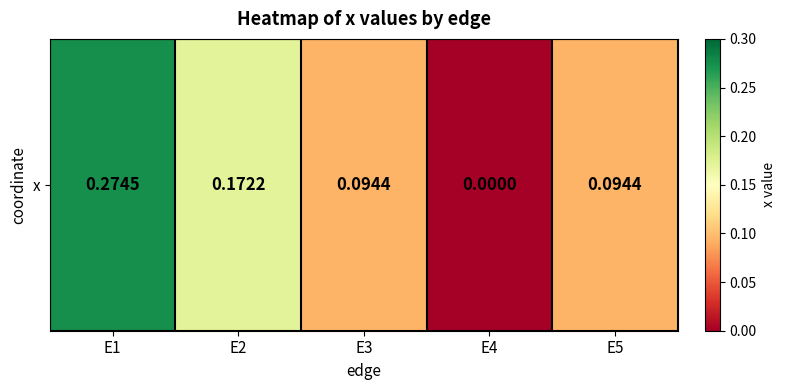

Is it true that the value at E2 is 0.3?

False